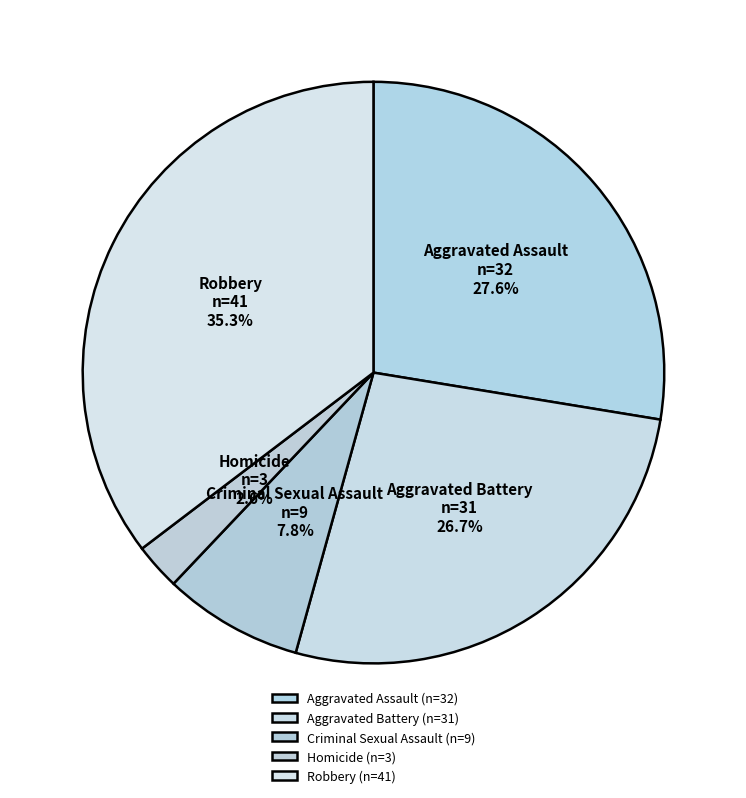

To the nearest percent, what is the average slice percentage?

20%